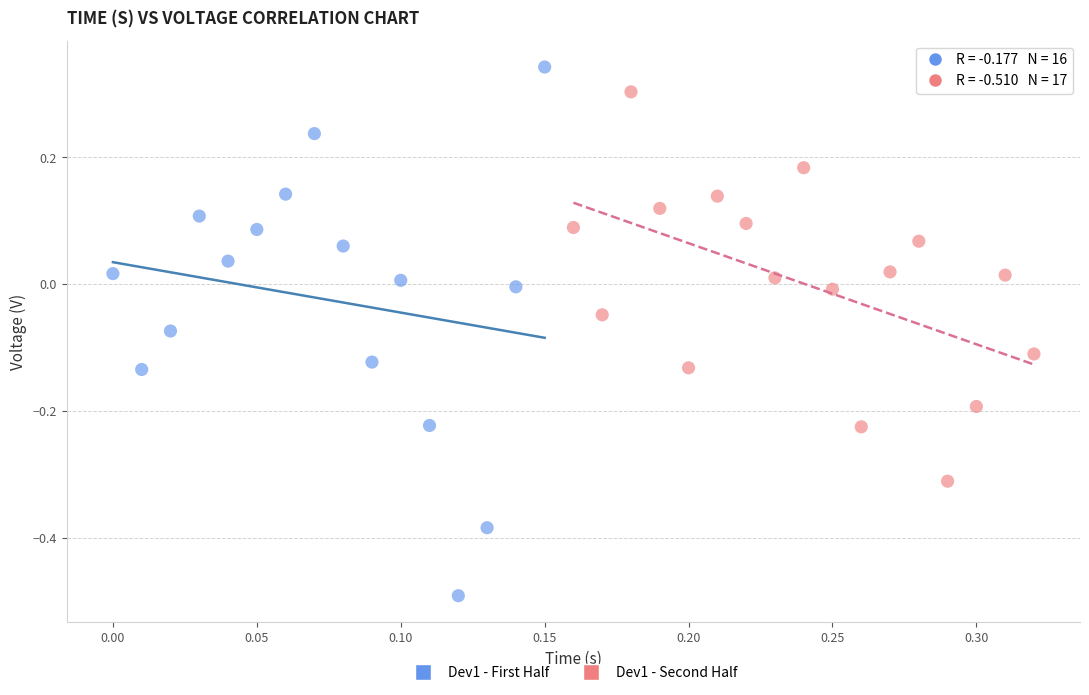

Which series contains the lowest Y value?

Dev1 - First Half